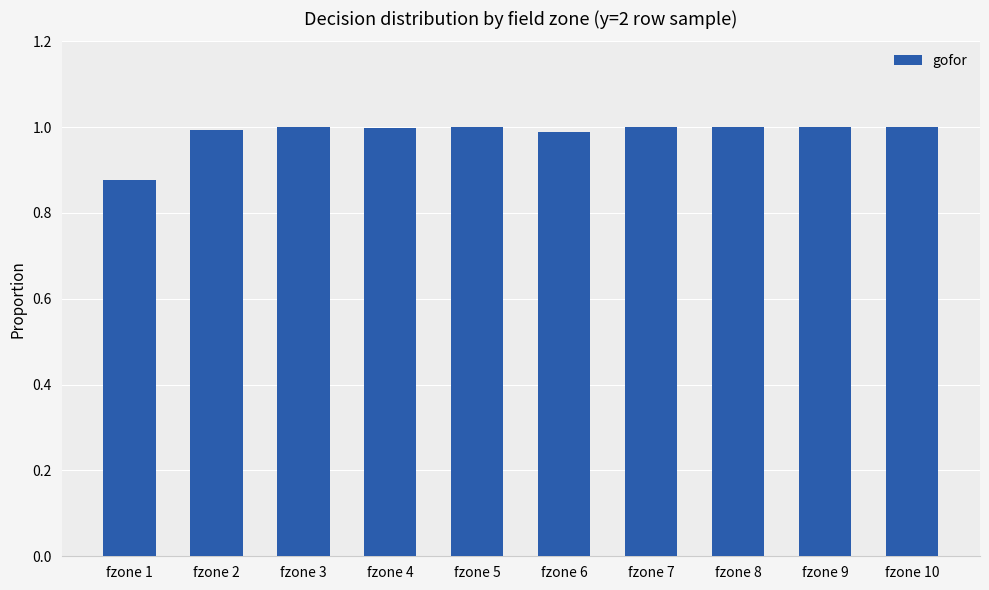

What is the sum of the values at fzone 3 and fzone 2?

2.0